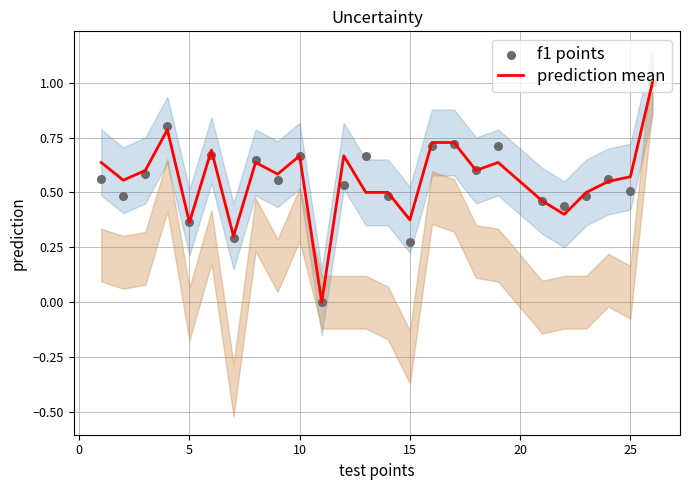

Which series contains the lowest Y value?

prediction mean